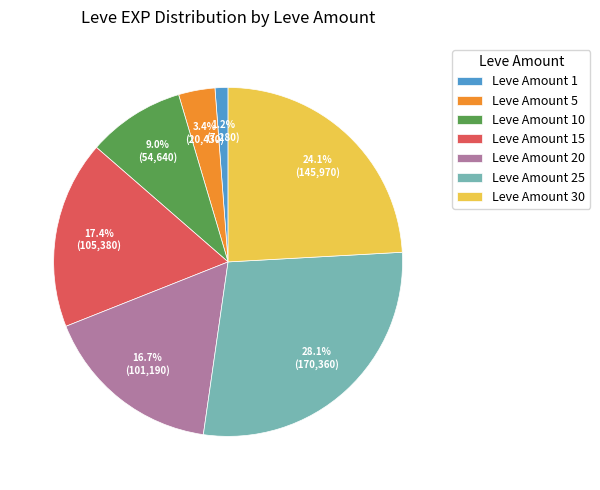

Is the sum of Leve Amount 30 and Leve Amount 15 greater than half?

No